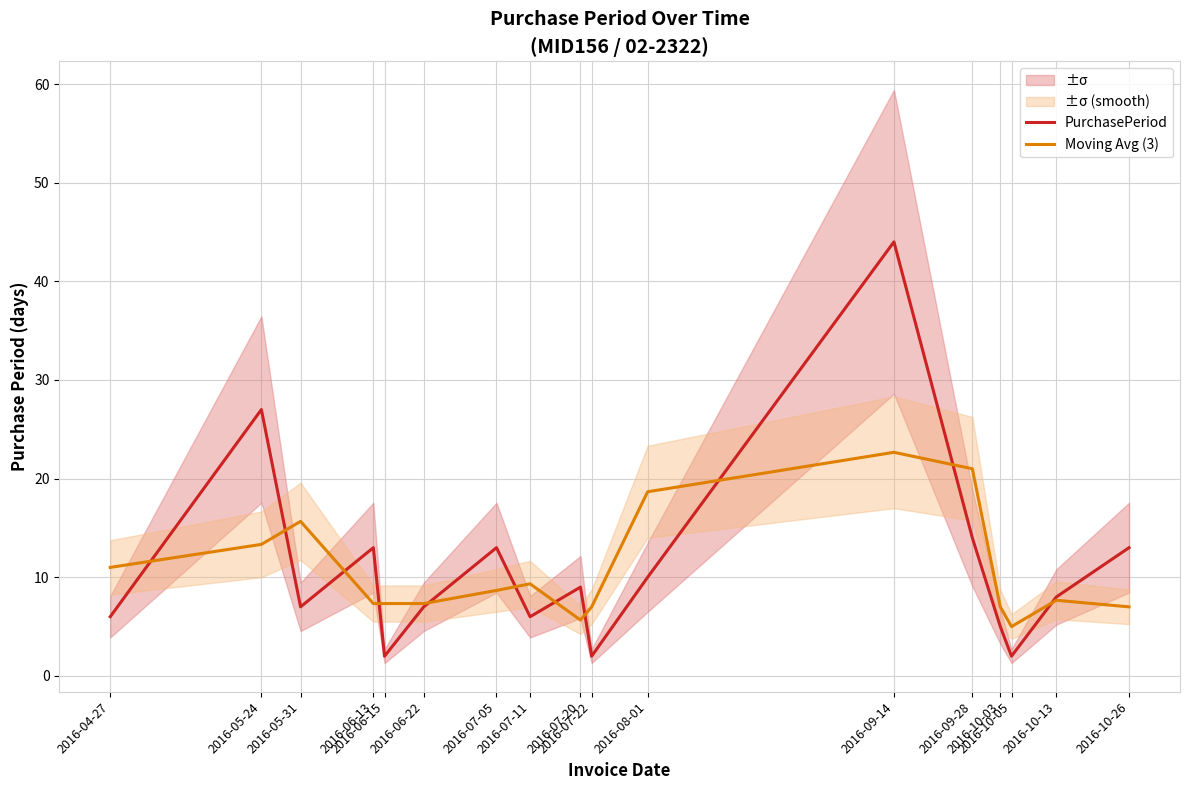

Is the value of PurchasePeriod at 2016-07-05 greater than the value of Moving Avg (3) at 2016-08-01?

No